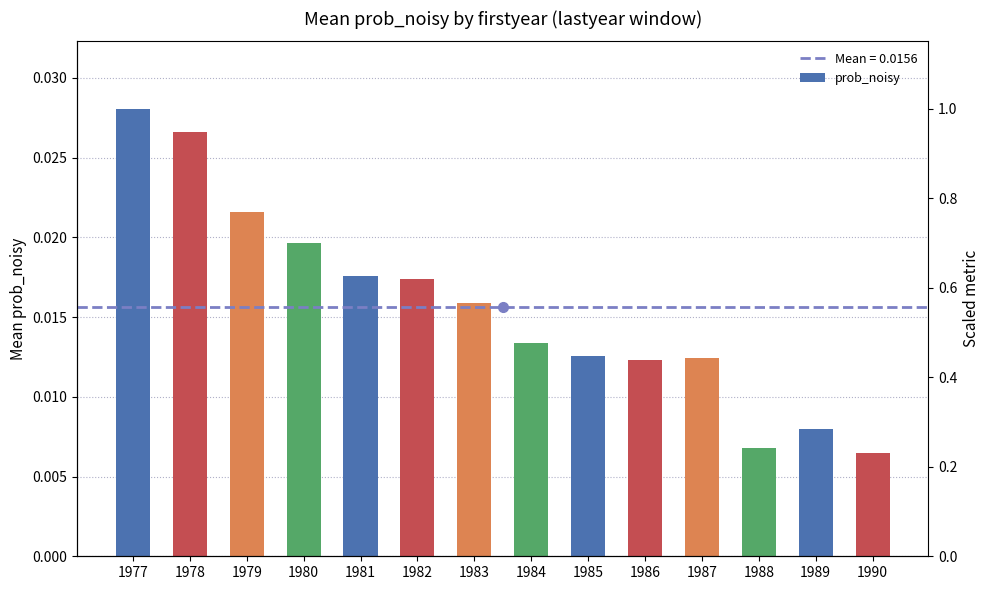

The value at 1979 is 0.0. True or false?

True